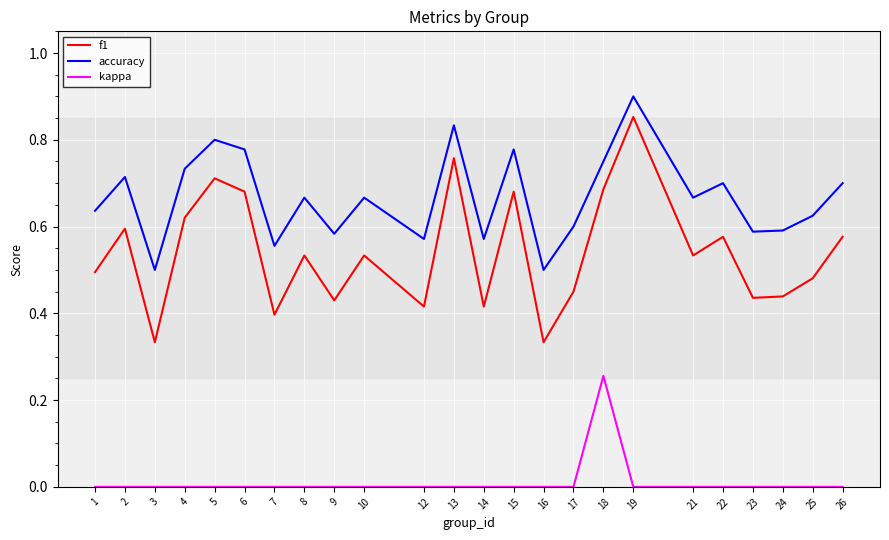

Which category has the highest value in the kappa series?

18